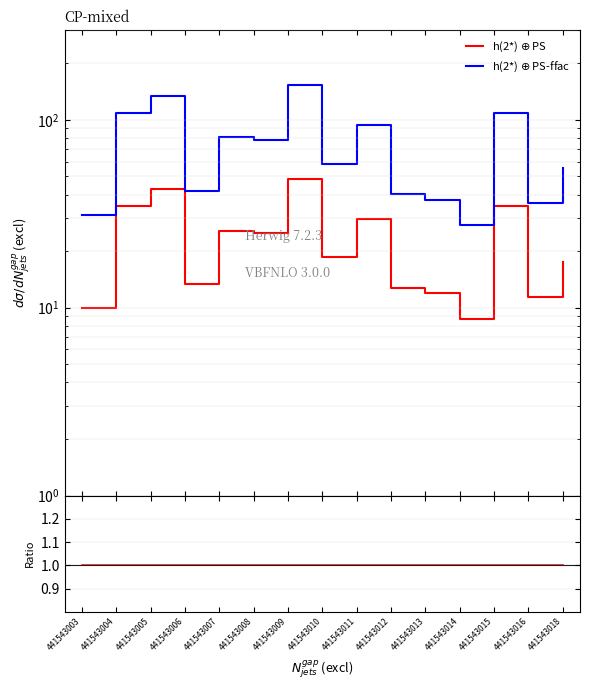

Does the chart display data point markers on the line(s)?

No